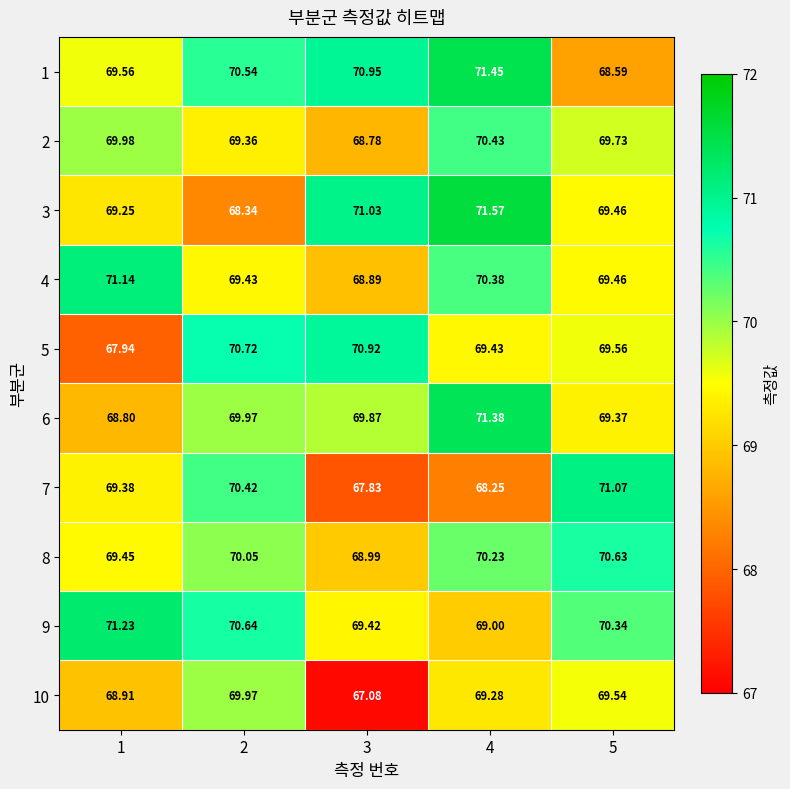

Which series has the largest total across all categories?

1